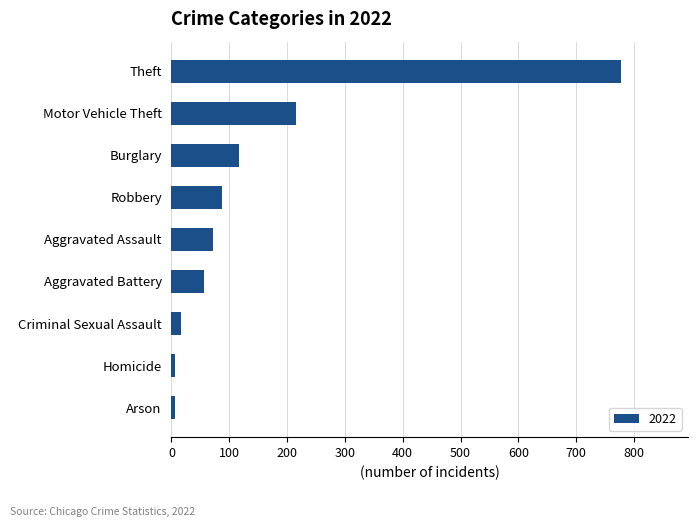

Which category has the highest value across all series?

Theft